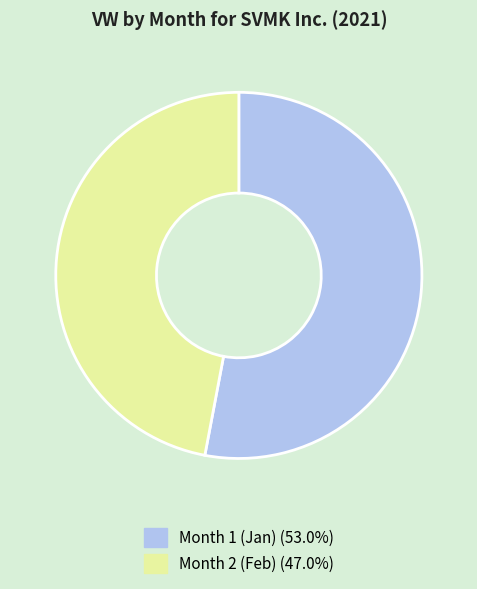

Does any single category account for the majority?

Yes